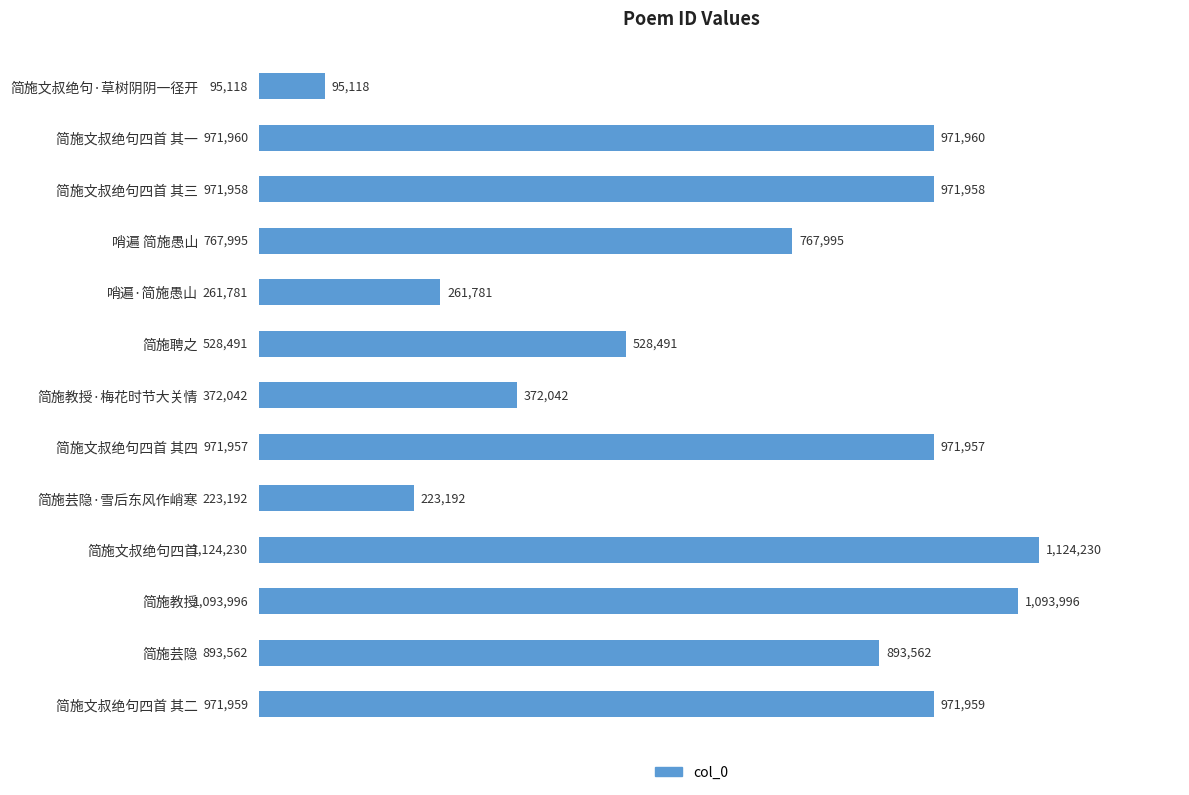

Are the bars horizontal?

Yes